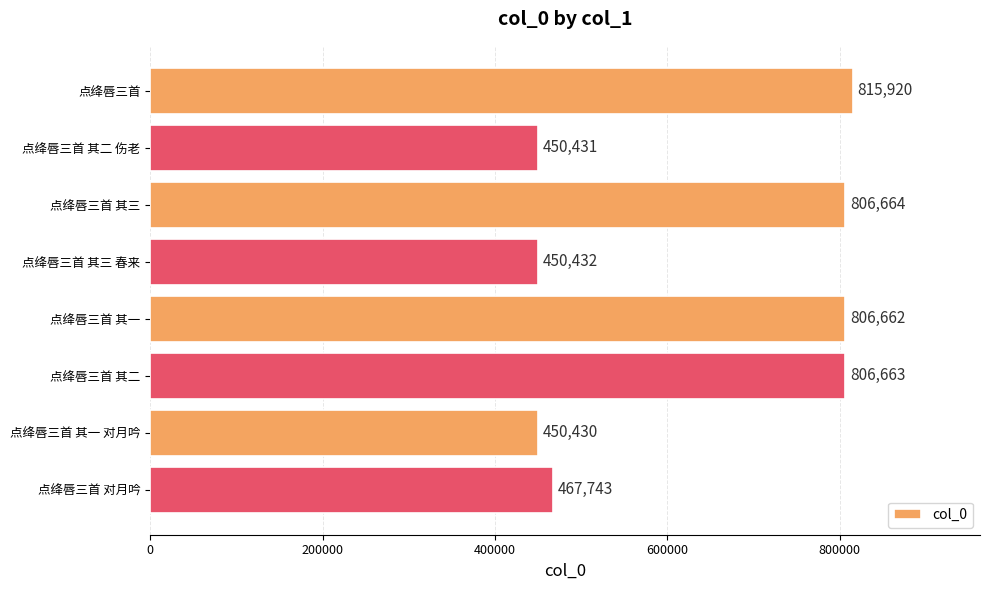

The value at 点绛唇三首 对月吟 is 688882. True or false?

False